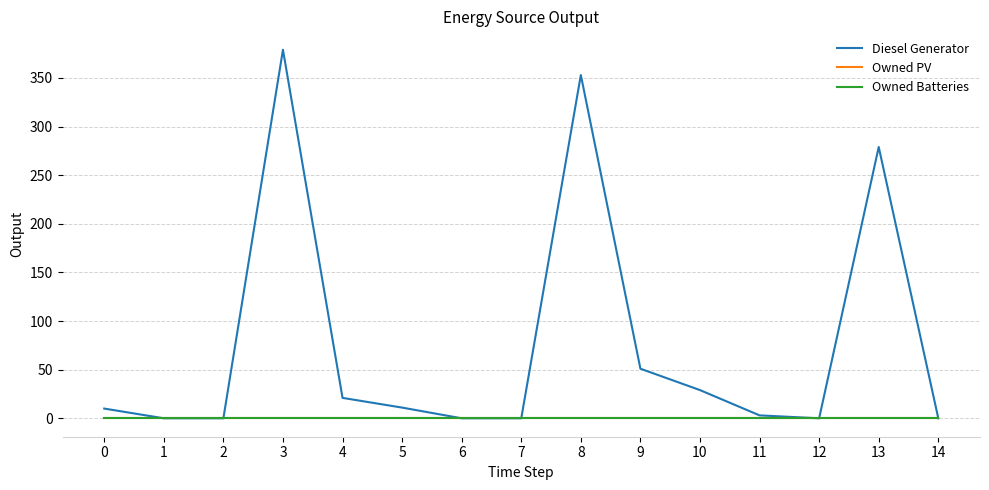

What is the total value across all series at 9?

51